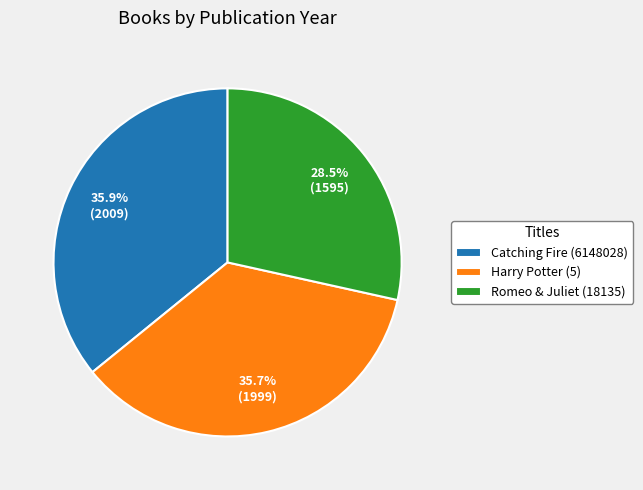

Do Romeo & Juliet (18135) and Harry Potter (5) together represent more than half of the pie?

Yes